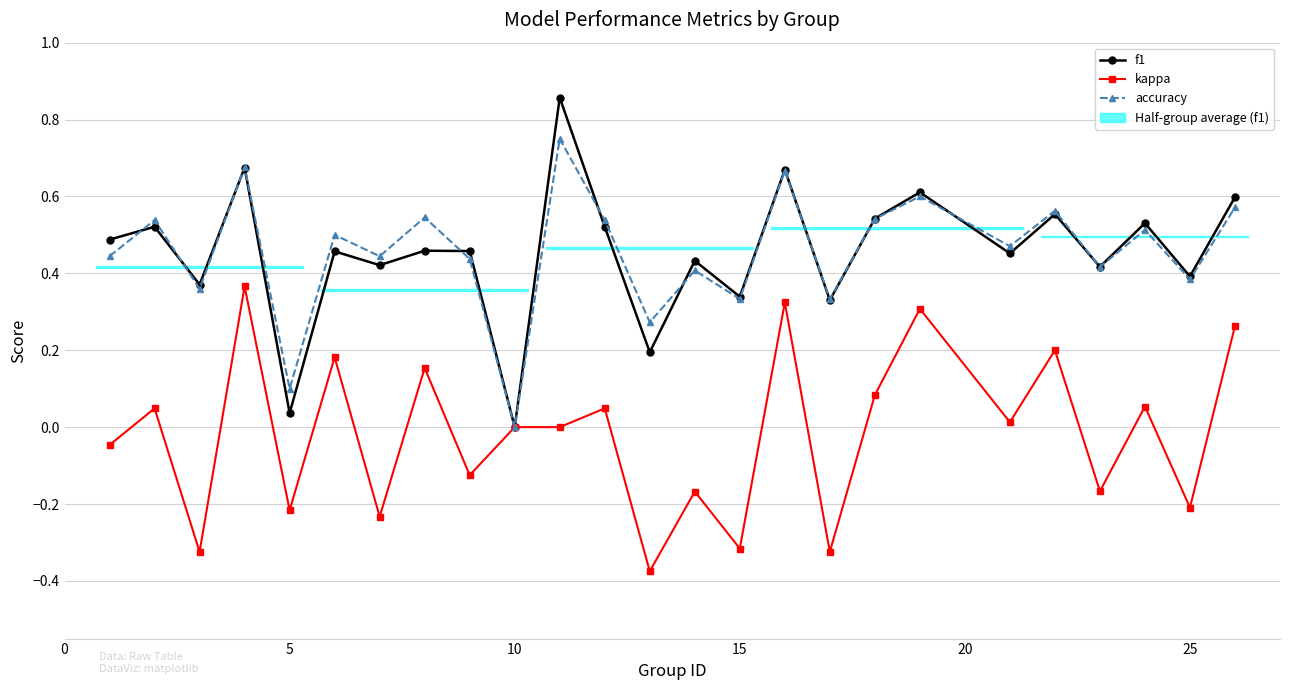

True or false: f1 has a value of 0.0 at 5.

False